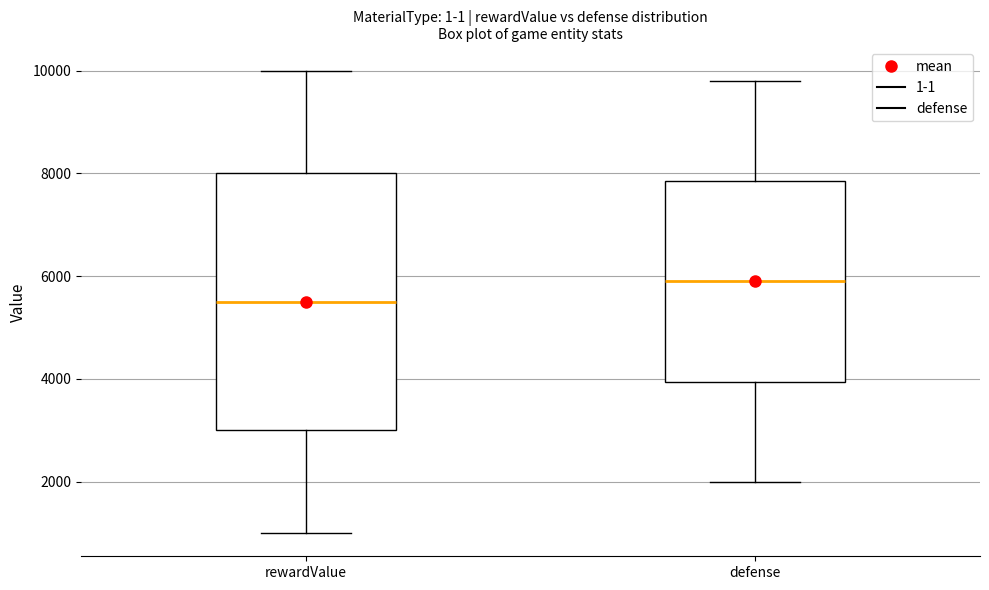

Which box has the lowest median line?

rewardValue